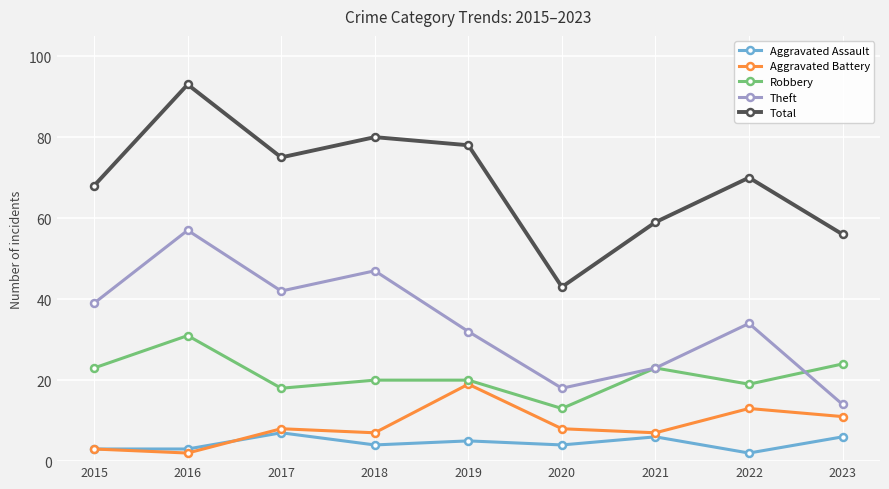

Does the chart display data point markers on the line(s)?

Yes